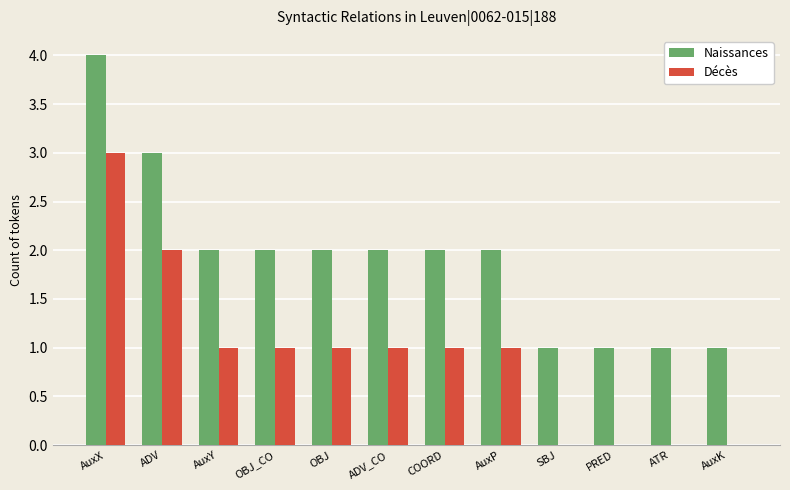

Which series has the largest total across all categories?

Naissances